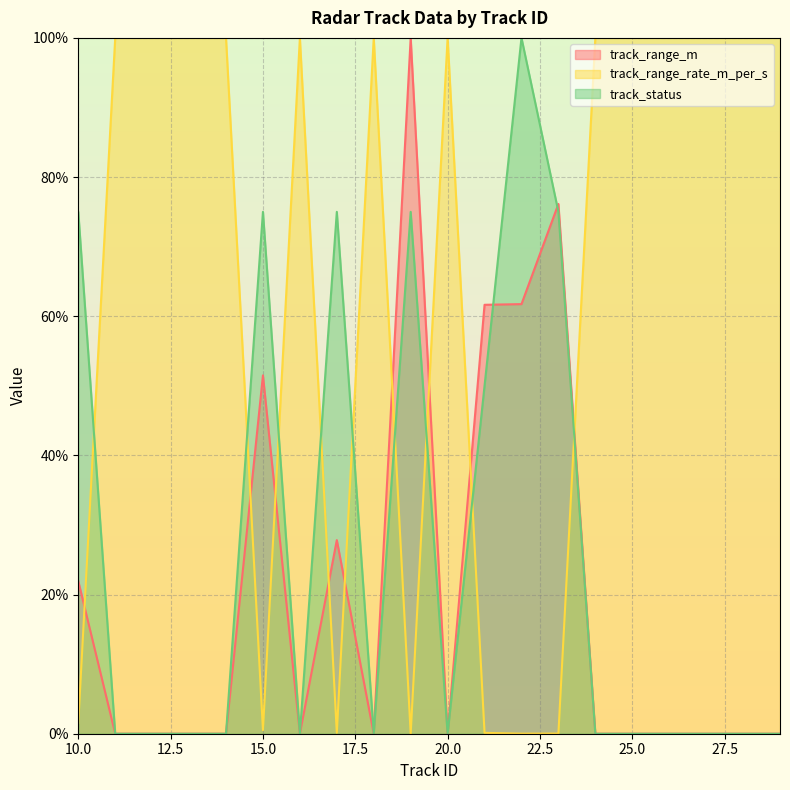

Where is track_status nearest to the value 50?

21